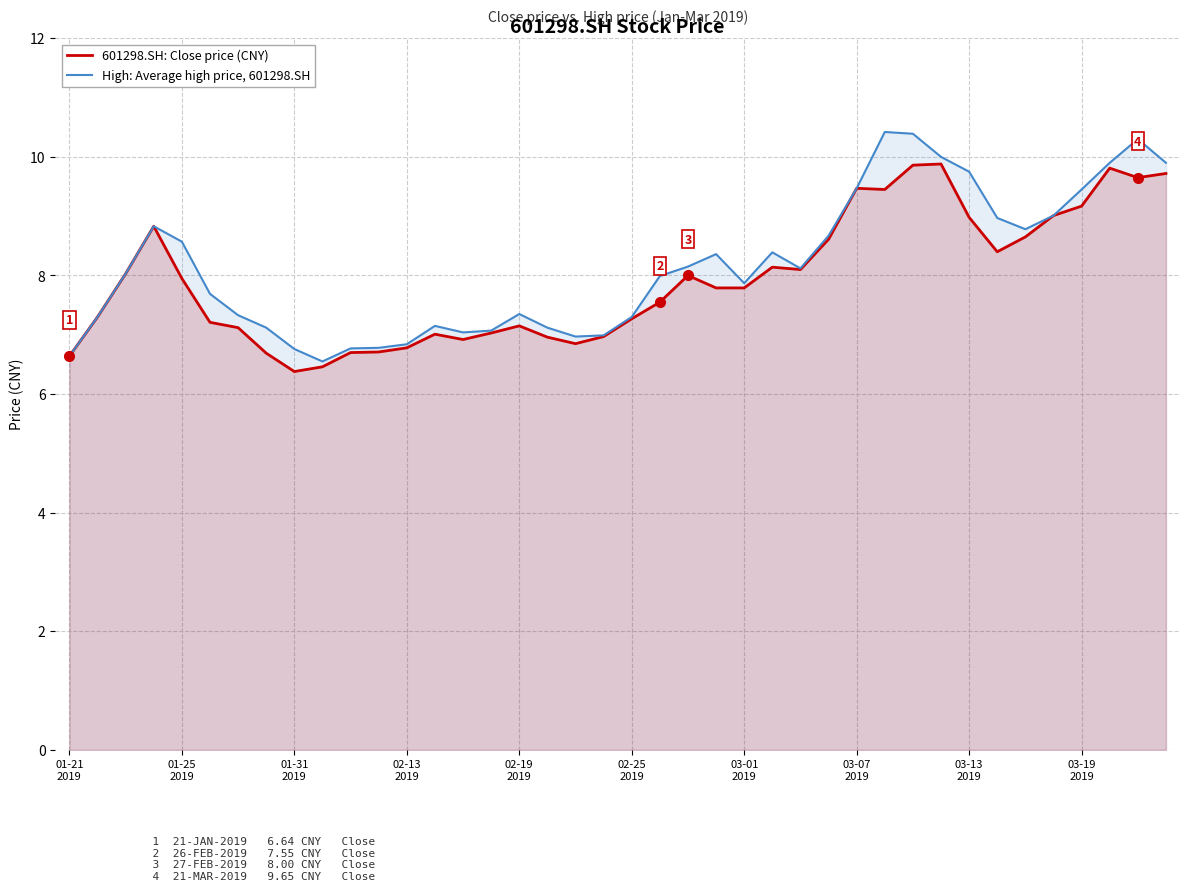

What is the value of the High: Average high price, 601298.SH point at the 17th from the left?

7.3